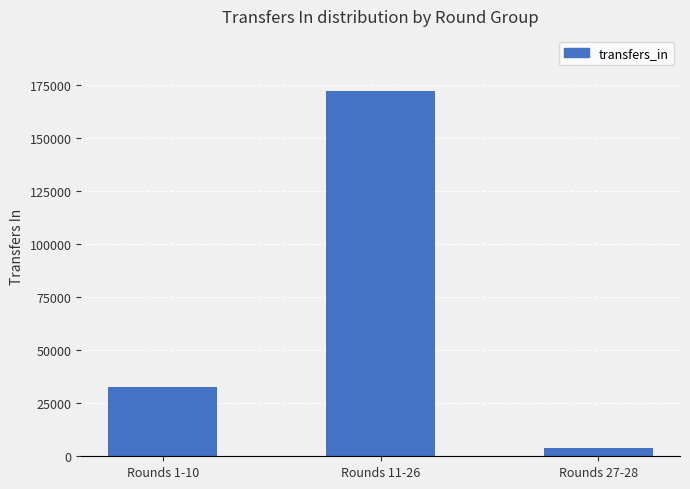

What is the label of the 1st bar from the left?

Rounds 1-10